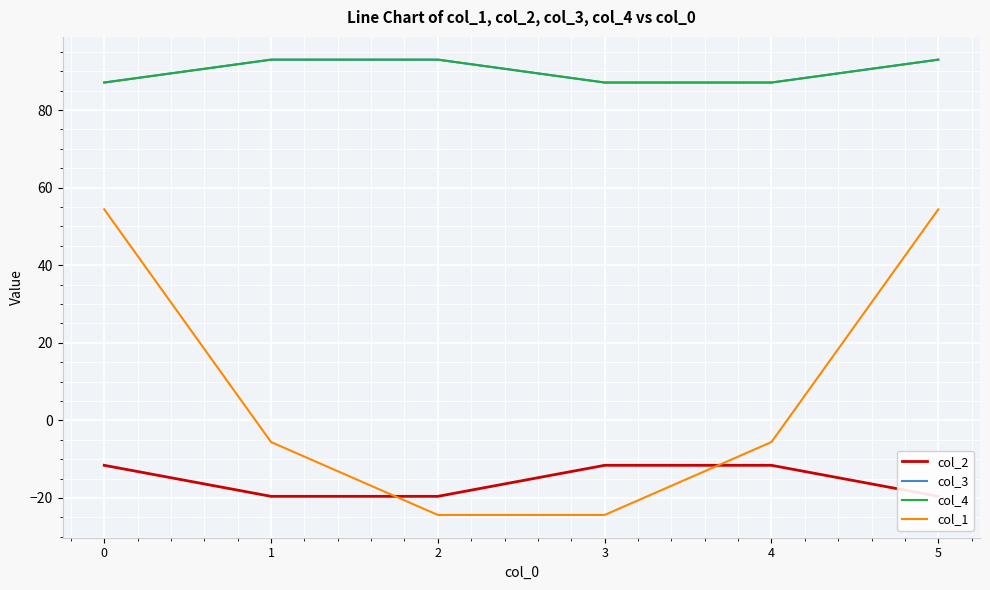

Reading right to left, list all the values displayed in this chart.

col_2: 5=-19.6	4=-11.6	3=-11.6	2=-19.6	1=-19.6	0=-11.6
col_3: 5=93.0	4=87.1	3=87.1	2=93.0	1=93.0	0=87.1
col_4: 5=93.0	4=87.1	3=87.1	2=93.0	1=93.0	0=87.1
col_1: 5=54.4	4=-5.6	3=-24.4	2=-24.4	1=-5.6	0=54.4